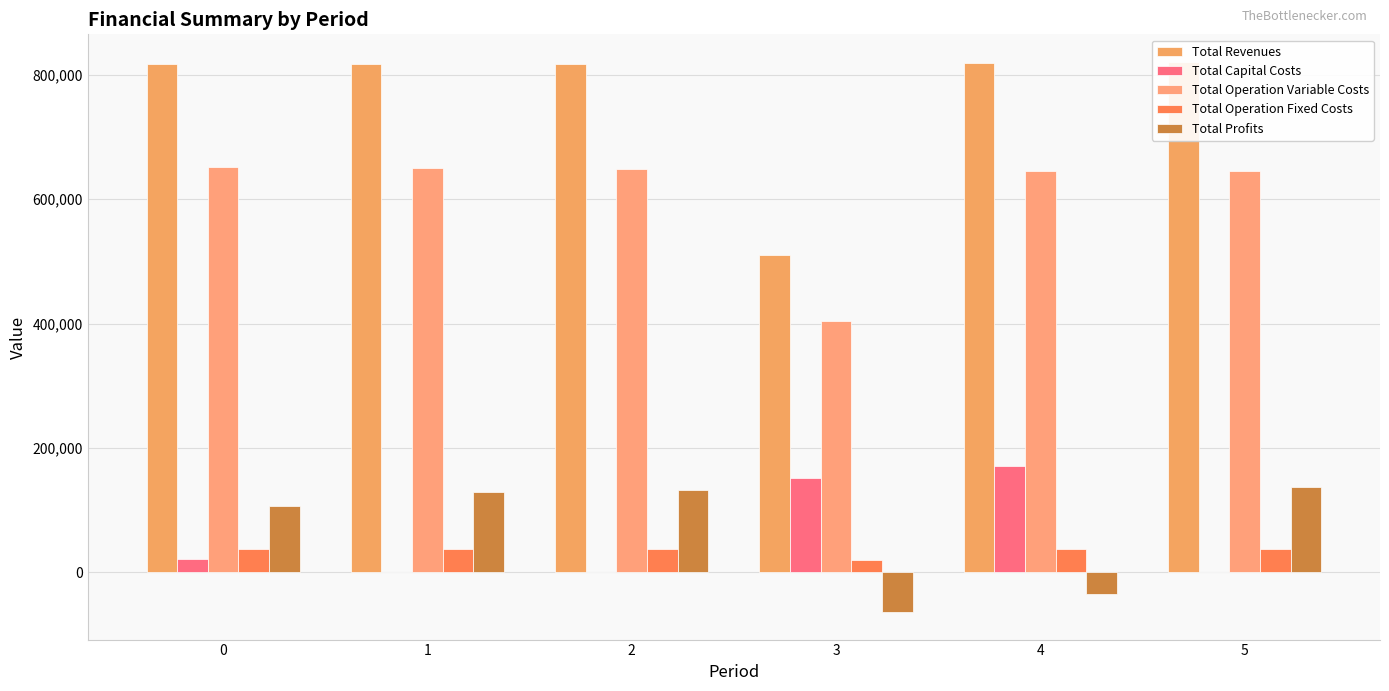

Is the value of Total Operation Variable Costs at 0 greater than the value of Total Capital Costs at 3?

Yes